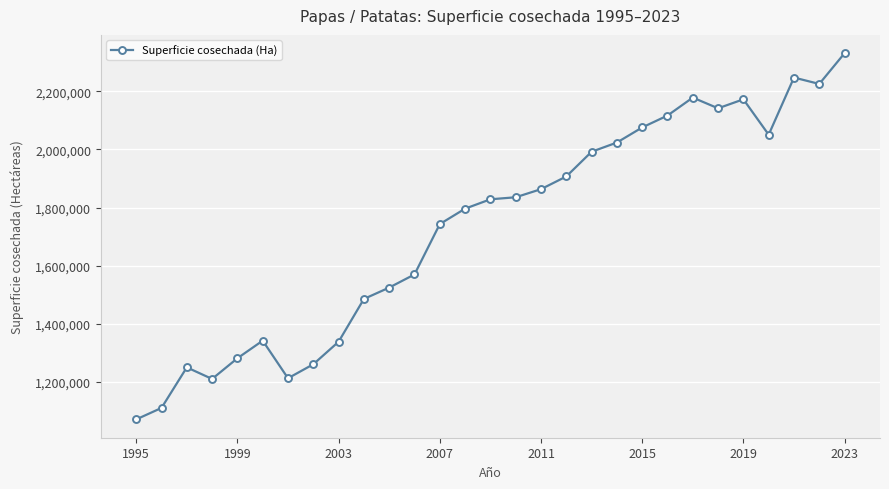

True or false: the data has more than 0 interior local peaks.

True